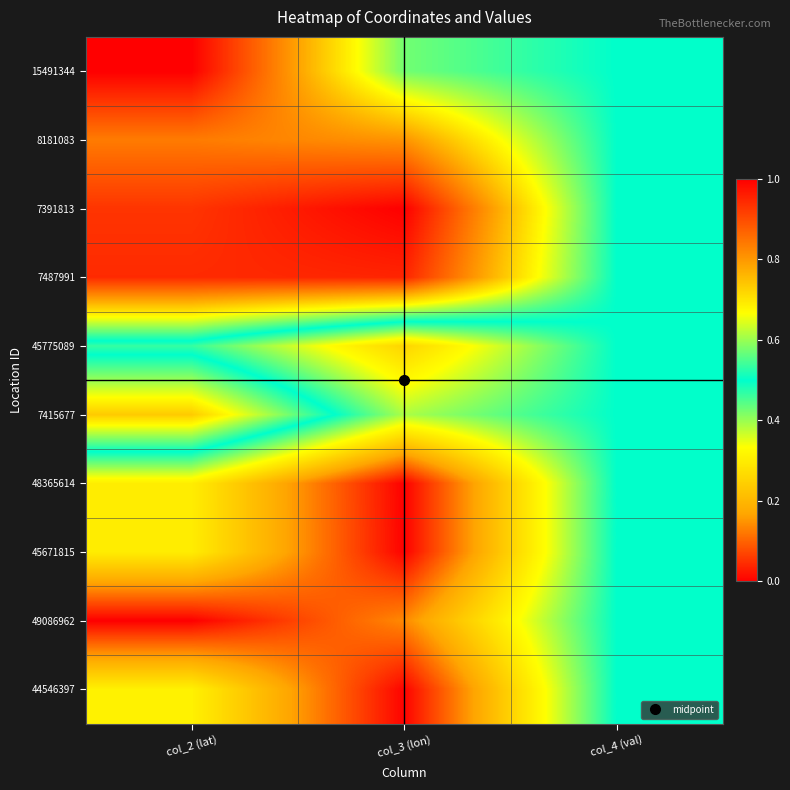

At how many categories does at least one series exceed 0?

3